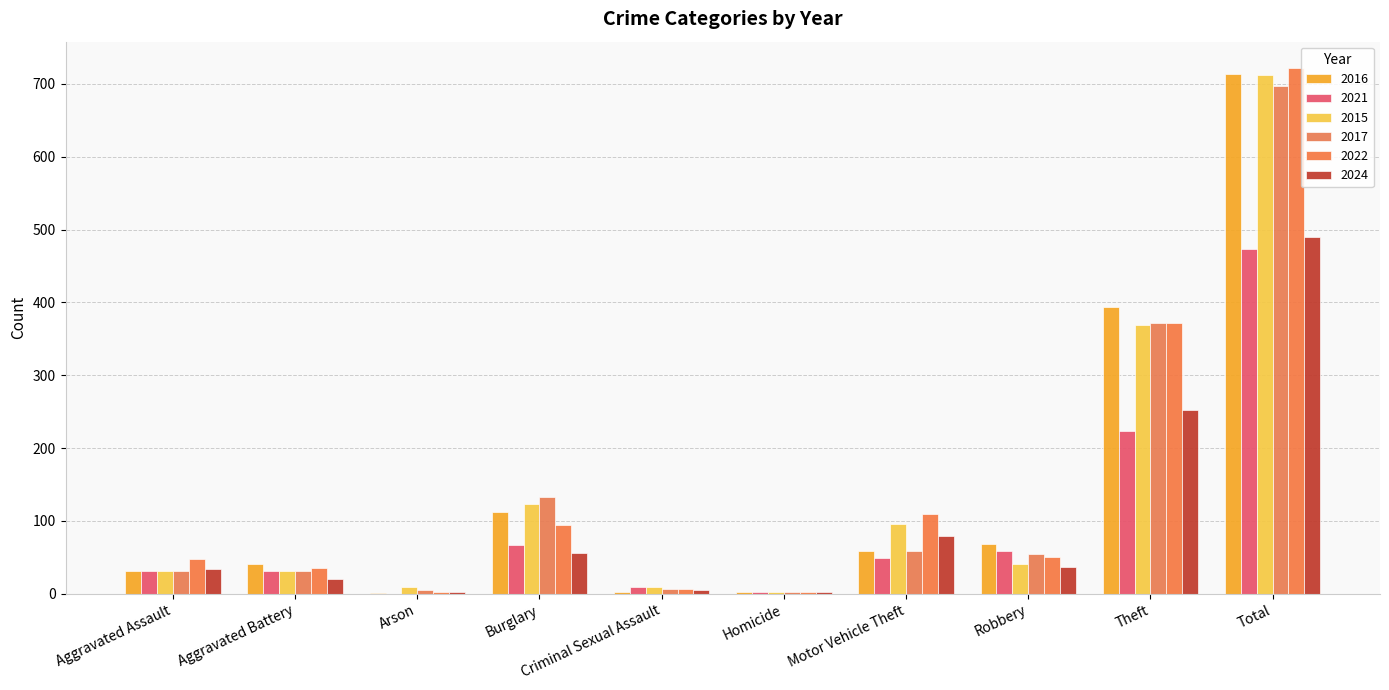

Which series changed the most between Homicide and Theft?

2016